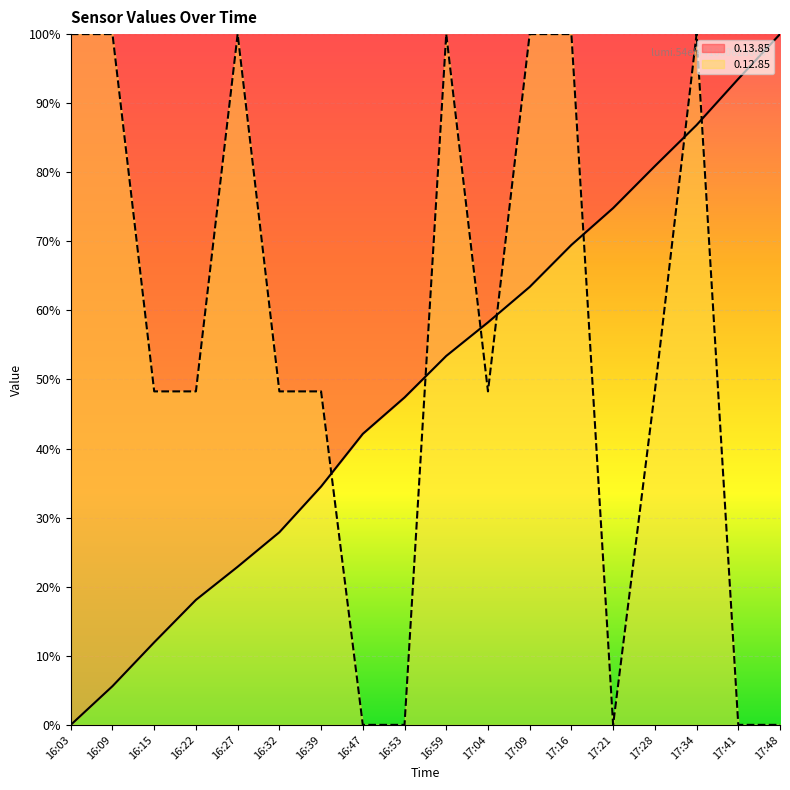

What is the maximum value for 0.13.85?

100.0